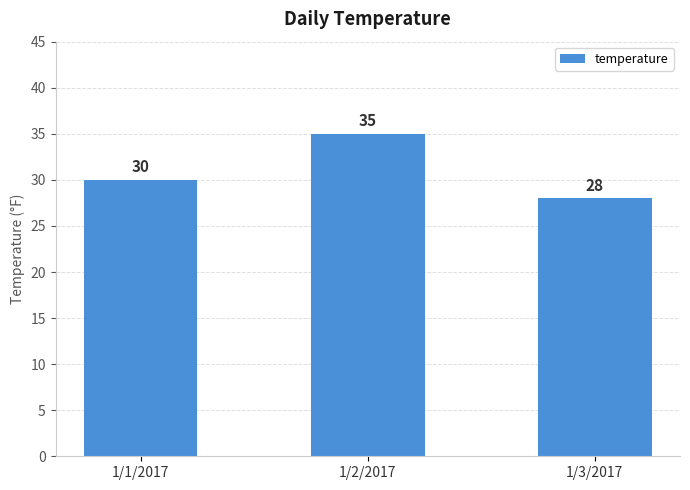

Are the bars horizontal?

No